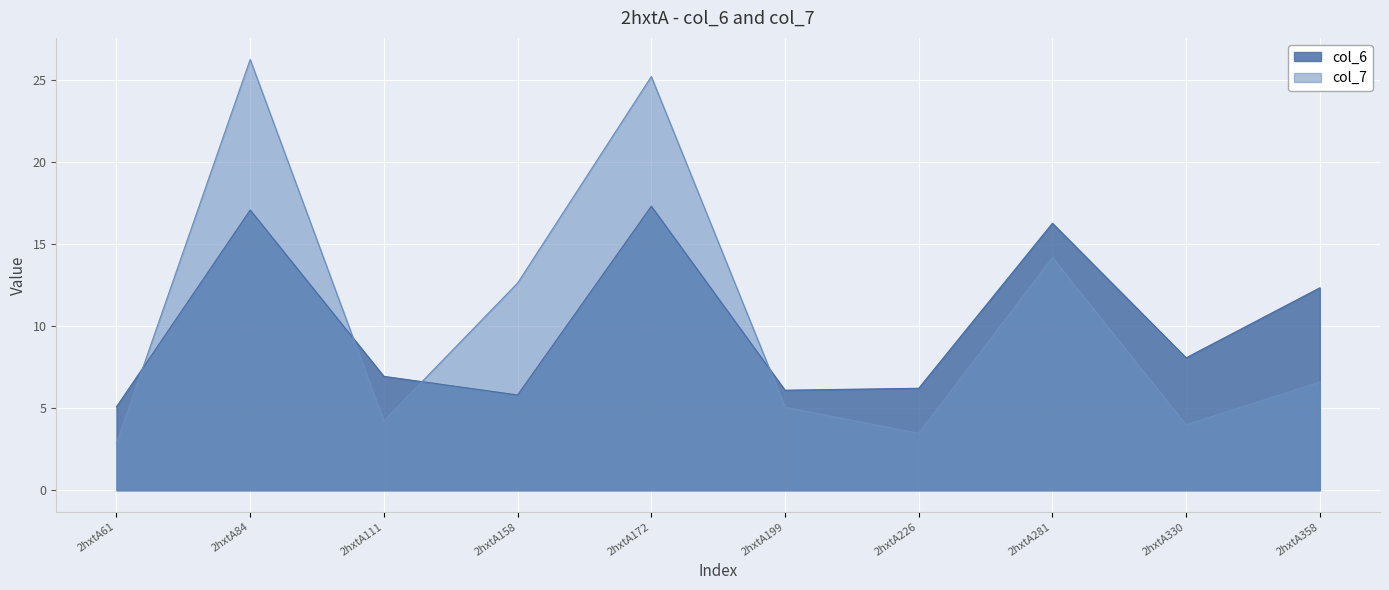

True or false: col_6 and col_7 cross at least once.

True